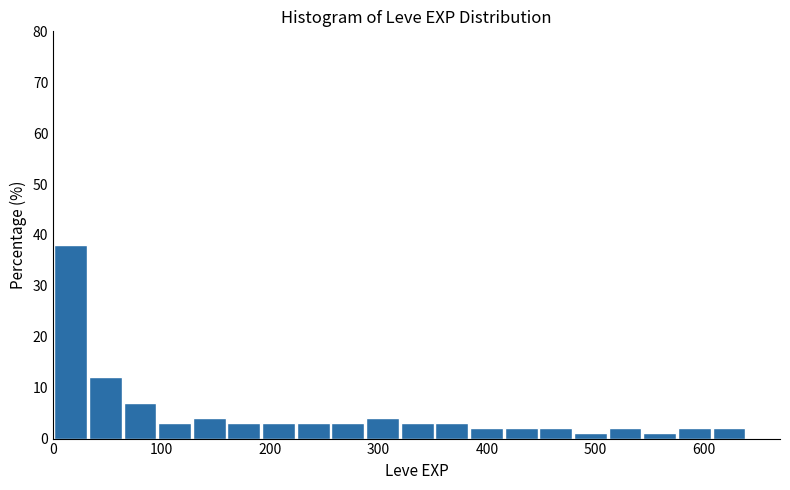

Read against the x-axis, roughly where is the centre of the tallest bar?

20